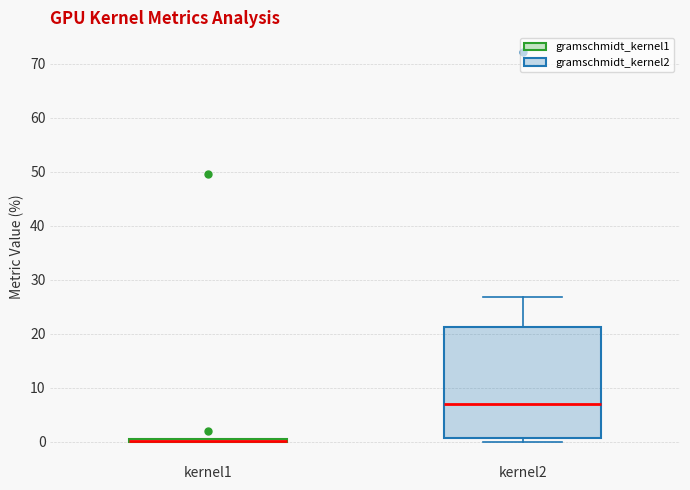

Which box is the tallest, from its lower edge to its upper edge?

kernel2